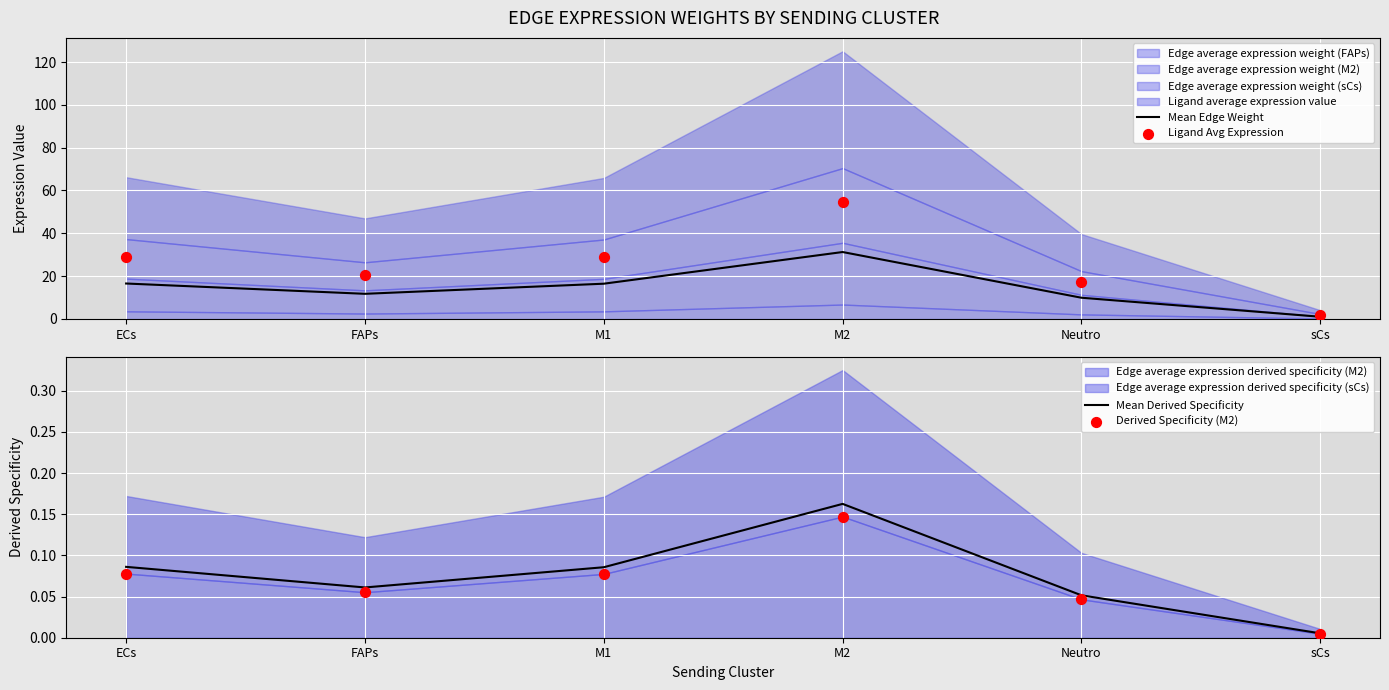

What is the maximum value for Mean Edge Weight?

31.3